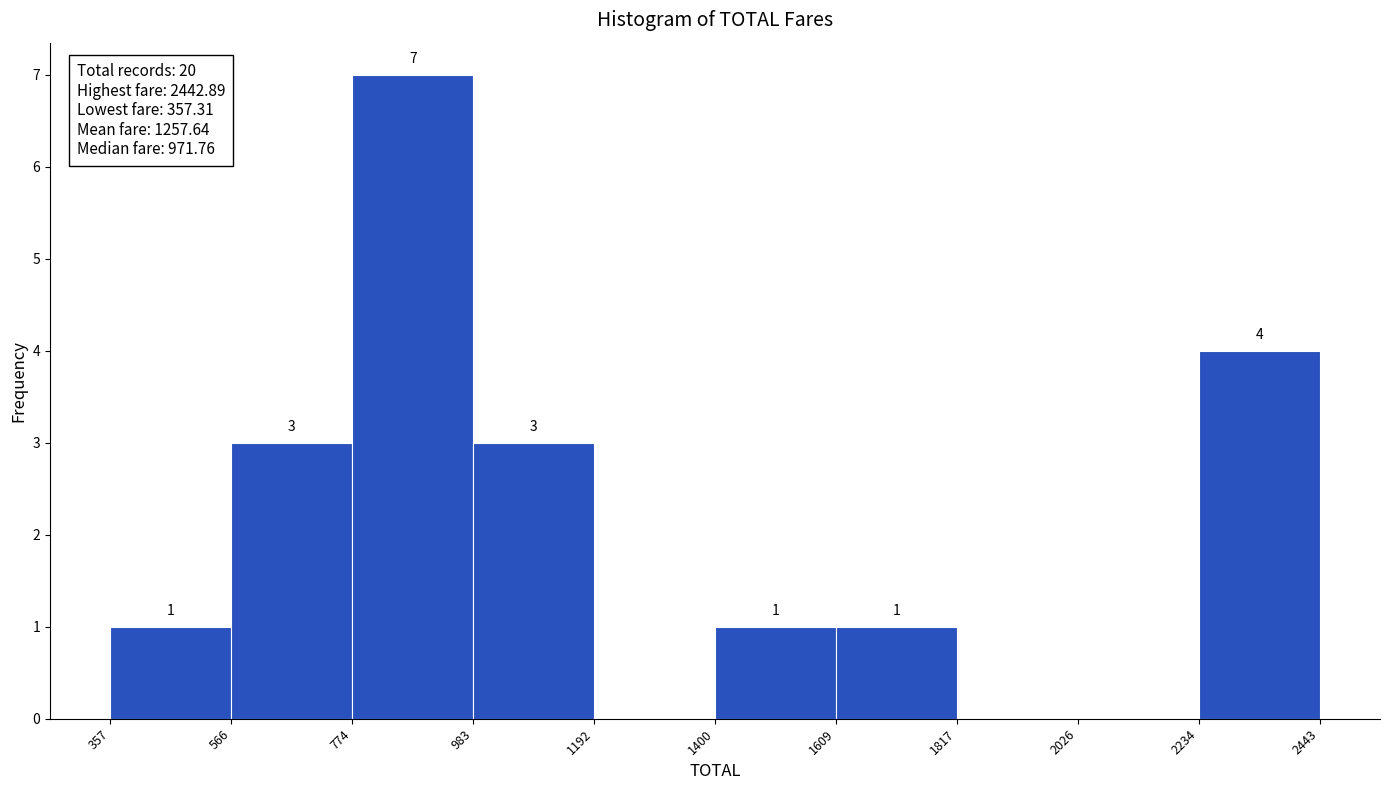

Which range on the x-axis has the tallest bar?

774 to 983